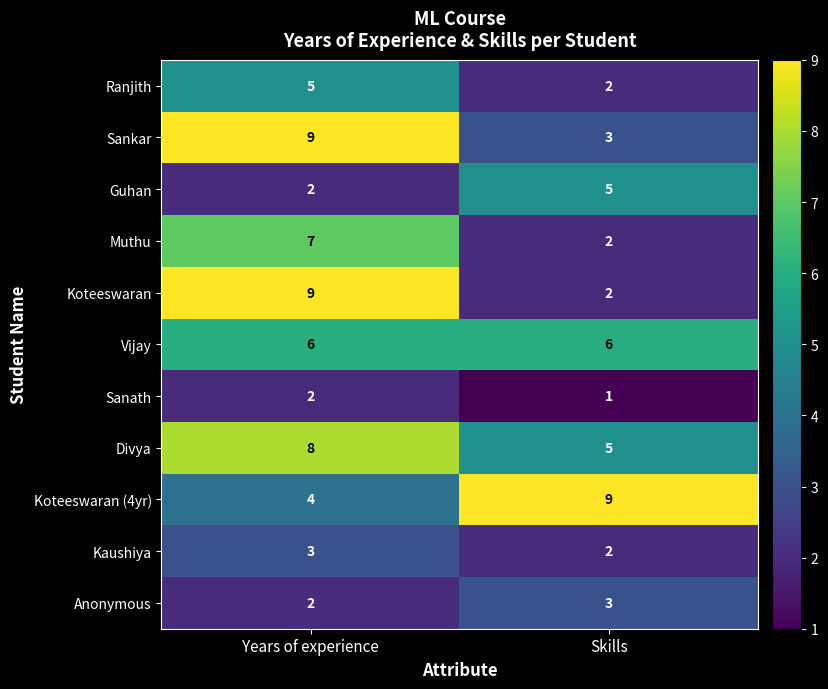

What is the maximum value shown in the chart?

9